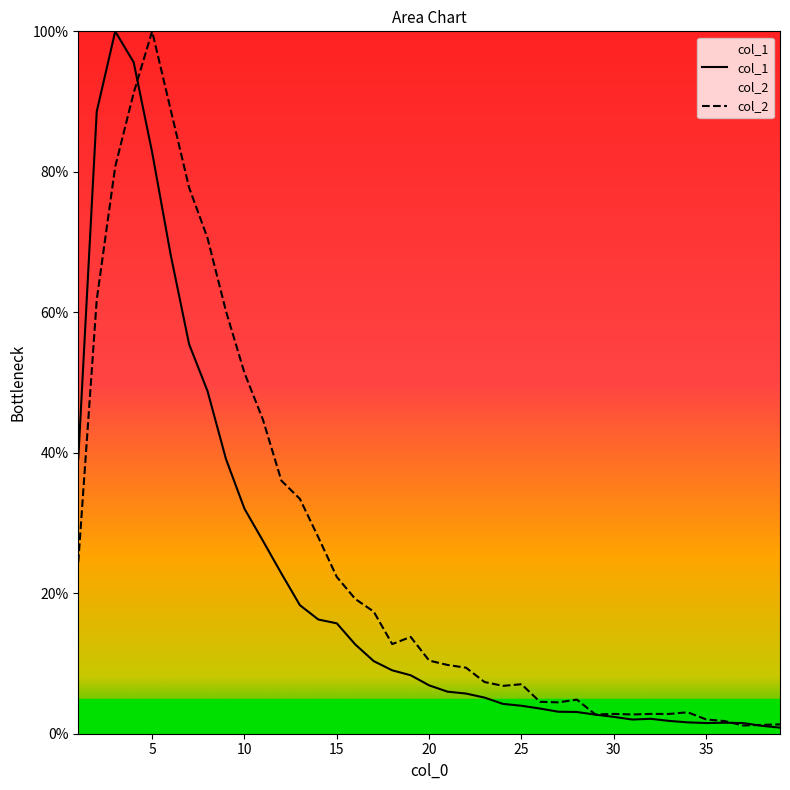

What is the value of the col_2 point at the 12th from the left?

36.0